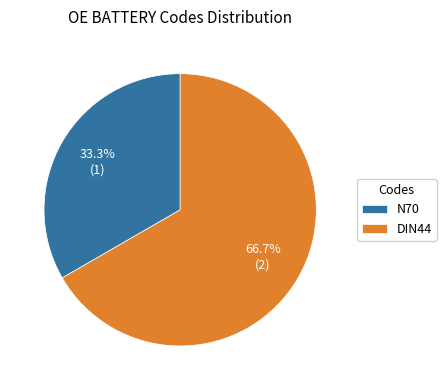

Which slice is the largest?

DIN44